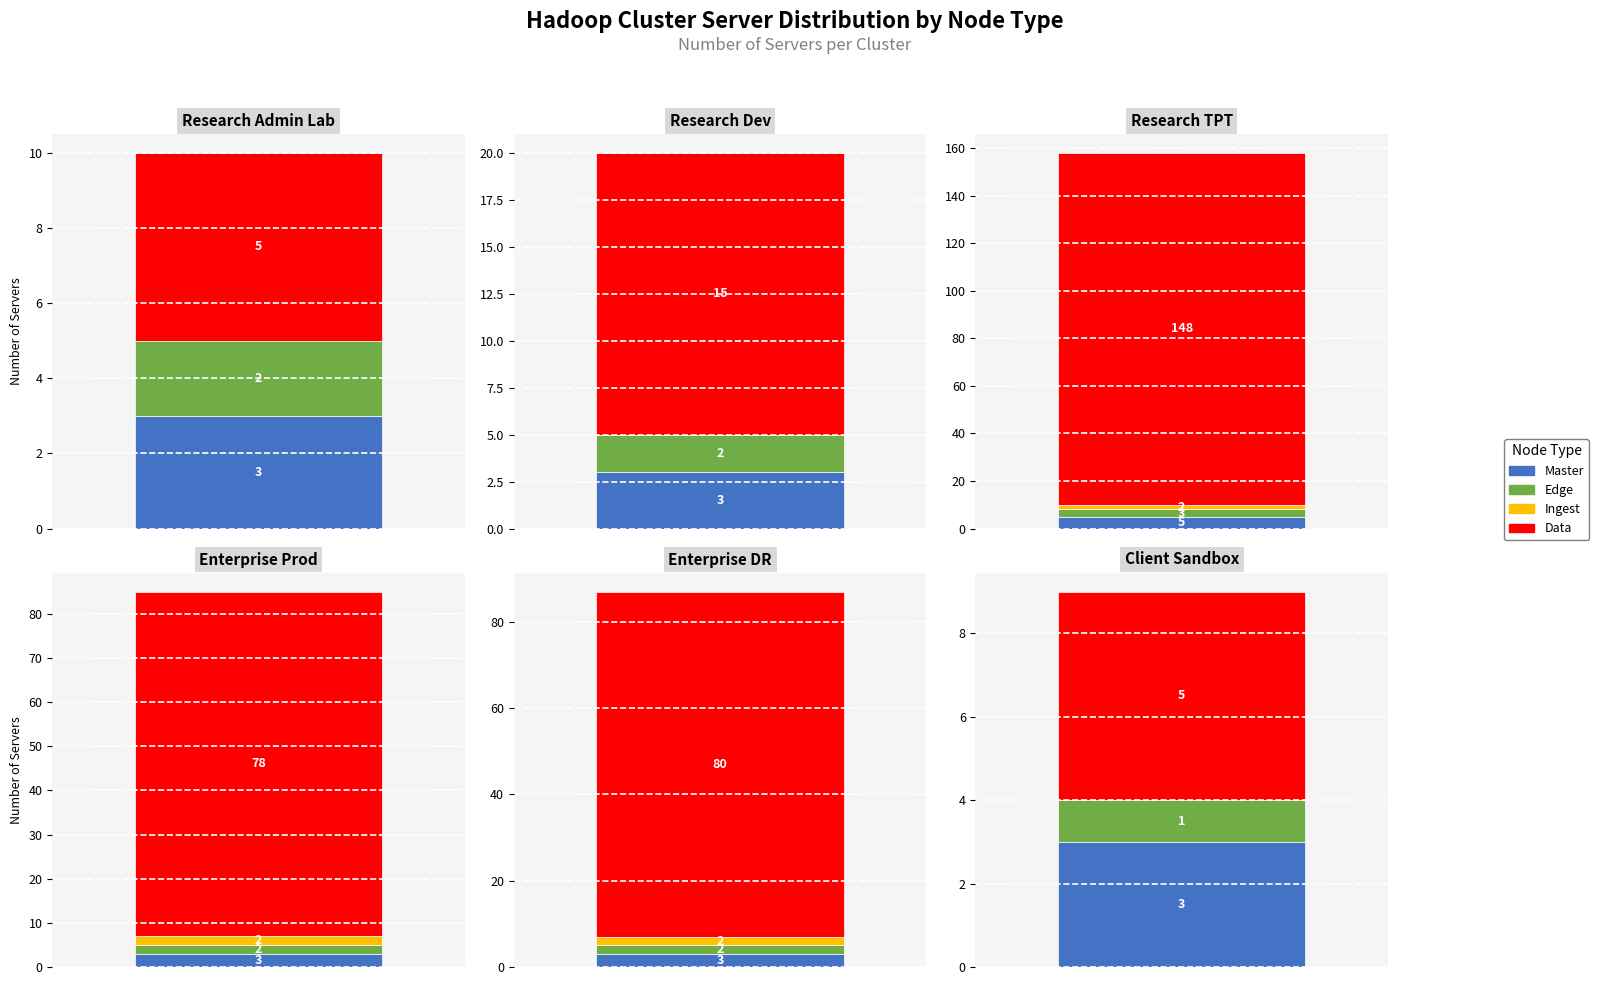

The Master series shows 3 at 4. True or false?

True